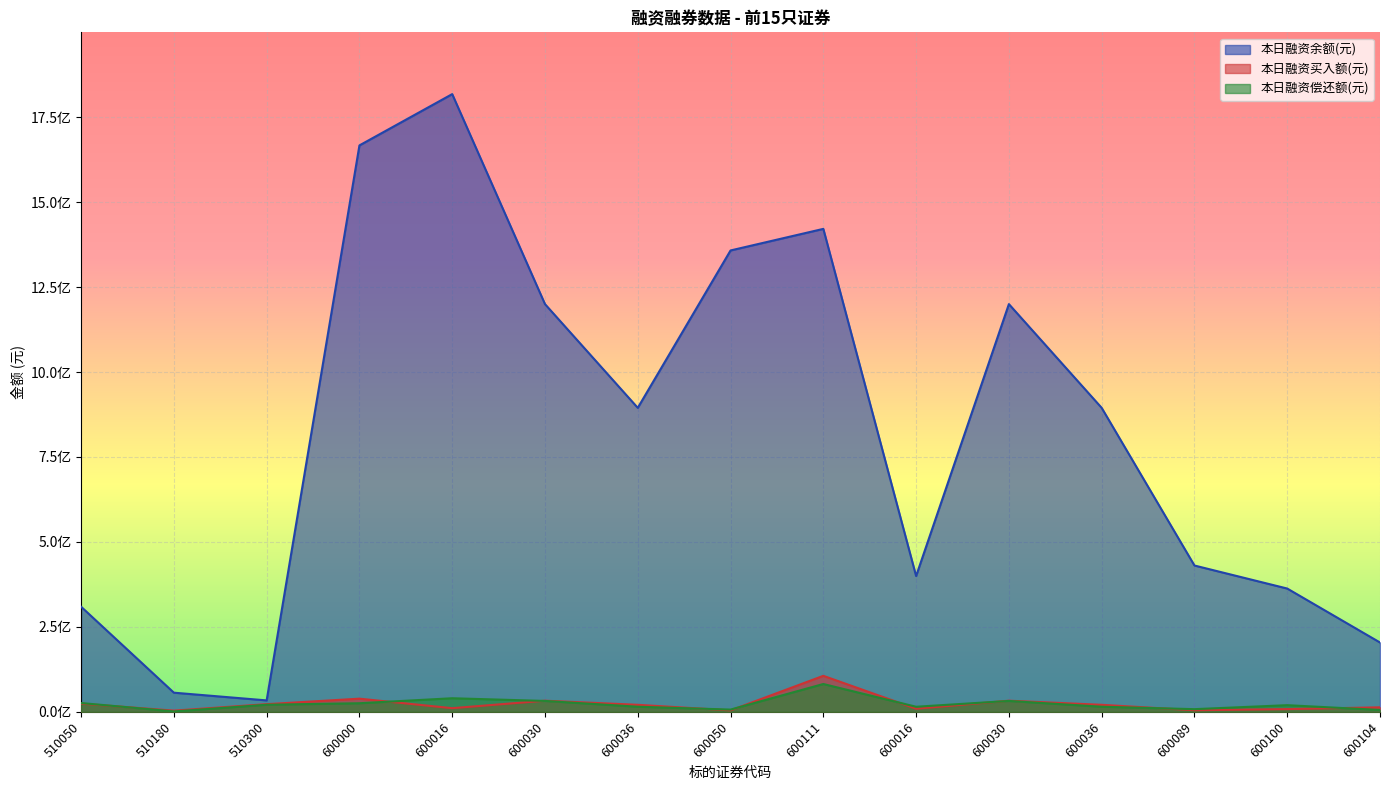

What is the approximate value of 本日融资买入额(元) at 600036, to the nearest 10?

20653780